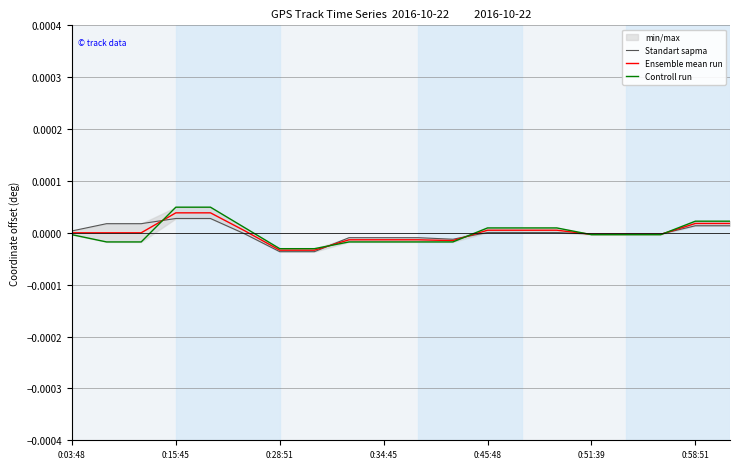

The Ensemble mean run series shows 0.0 at 0:45:48. True or false?

True